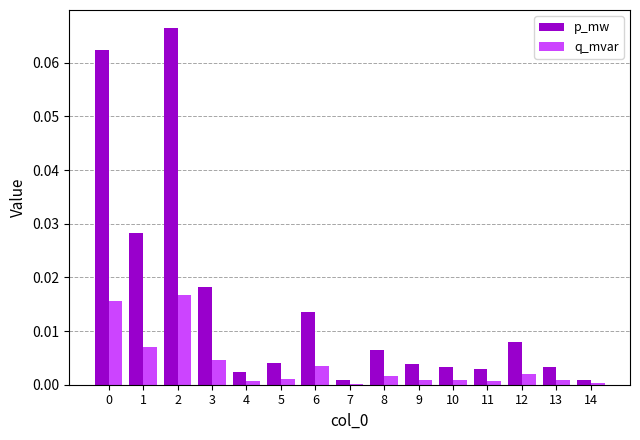

Which series has the largest total across all categories?

p_mw